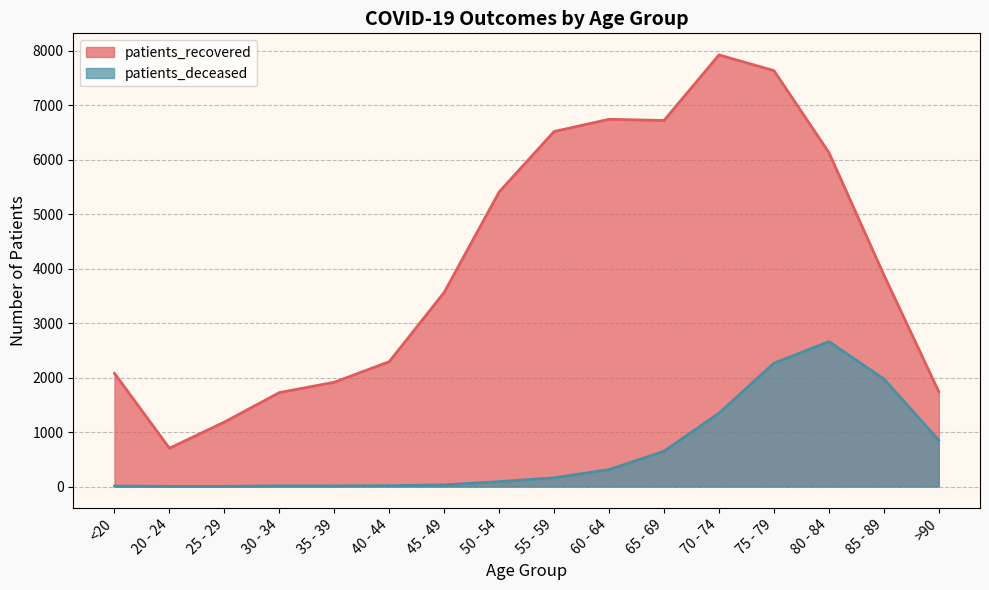

Which series has the widest spread of values?

patients_recovered